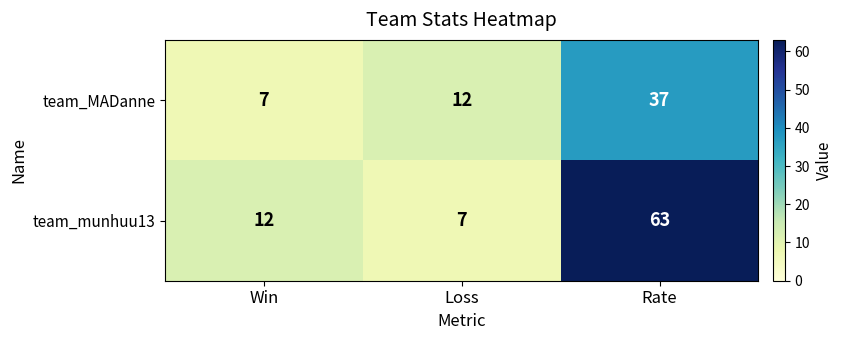

Which series has the largest total across all categories?

team_munhuu13